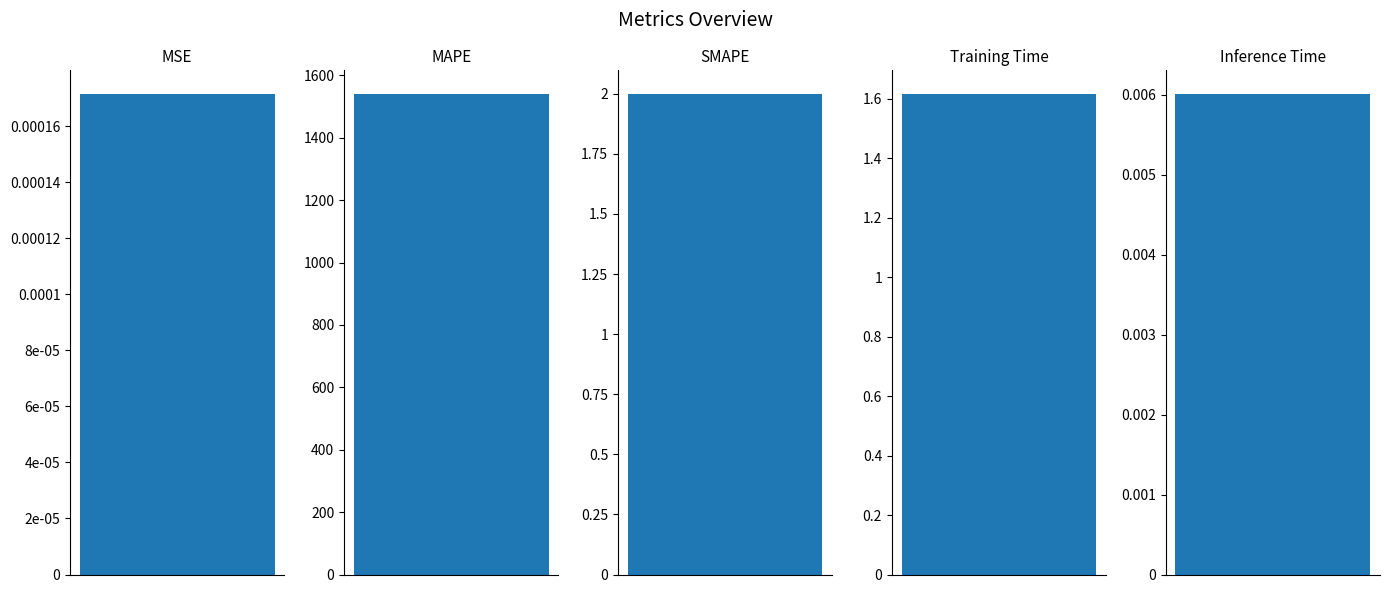

What is the sum of the values at SMAPE and Inference Time?

2.0